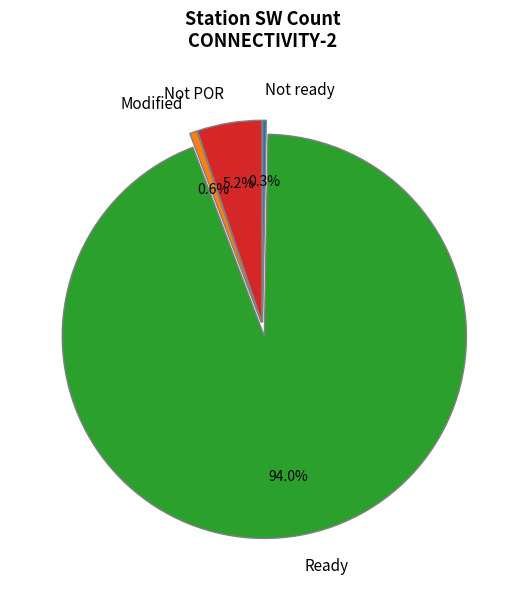

To the nearest percent, what portion does Modified represent?

1%